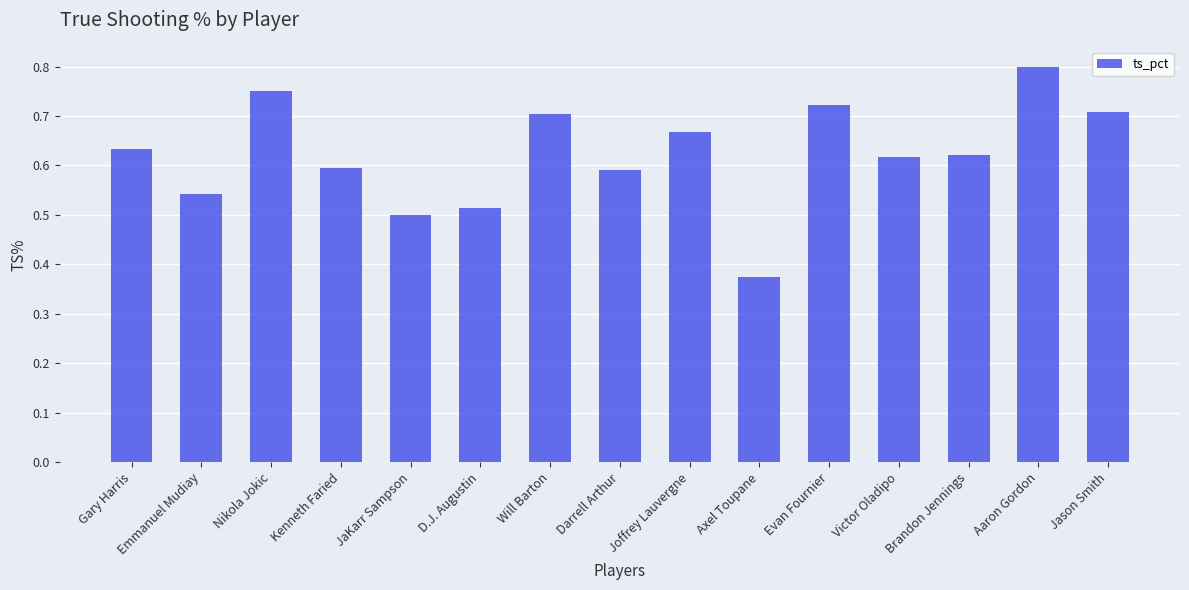

Which has a higher value, Jason Smith or Brandon Jennings?

Jason Smith